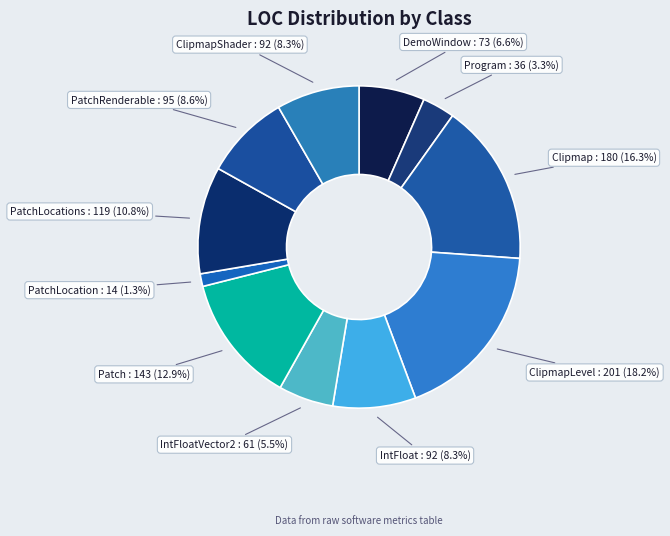

Approximately how many times larger is the value at IntFloat compared to Clipmap?

0.5